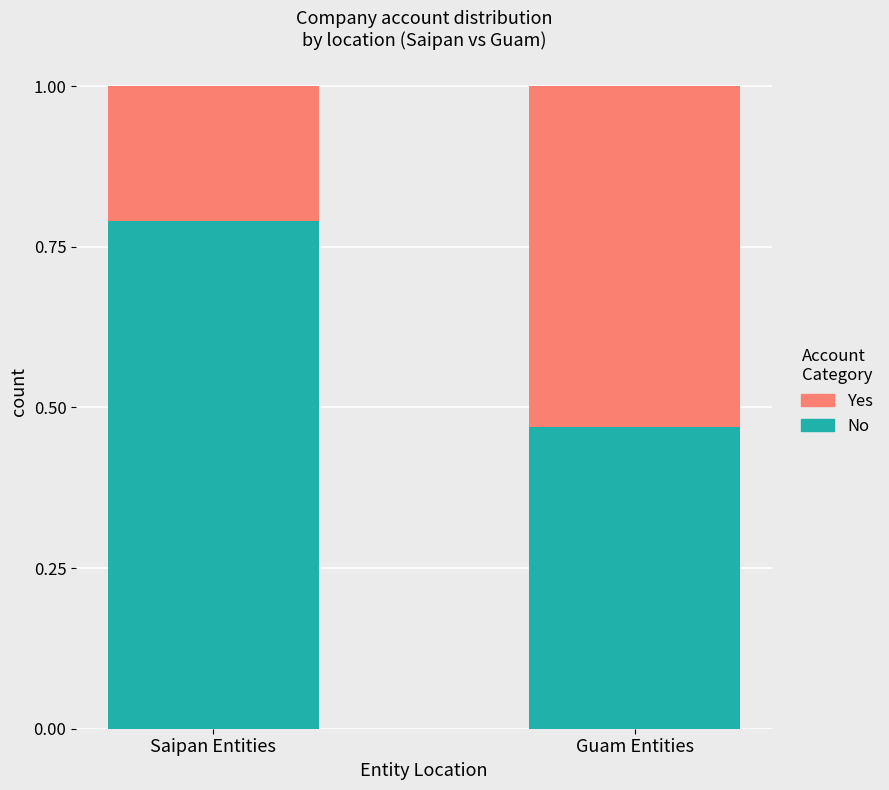

How many bars are there in total?

2